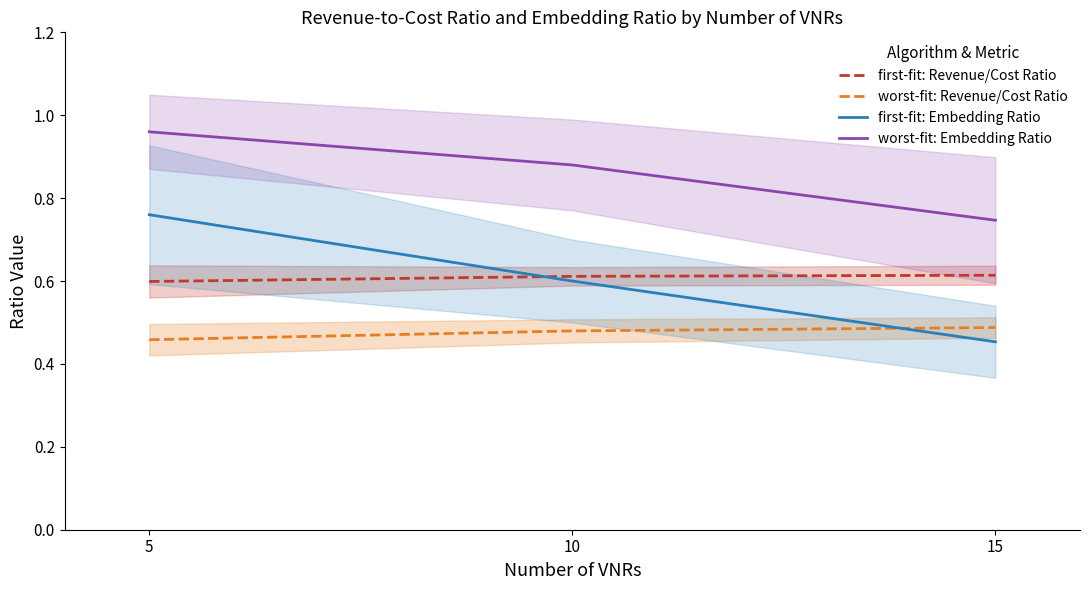

The worst-fit: Embedding Ratio series shows 1.0 at 5. True or false?

True